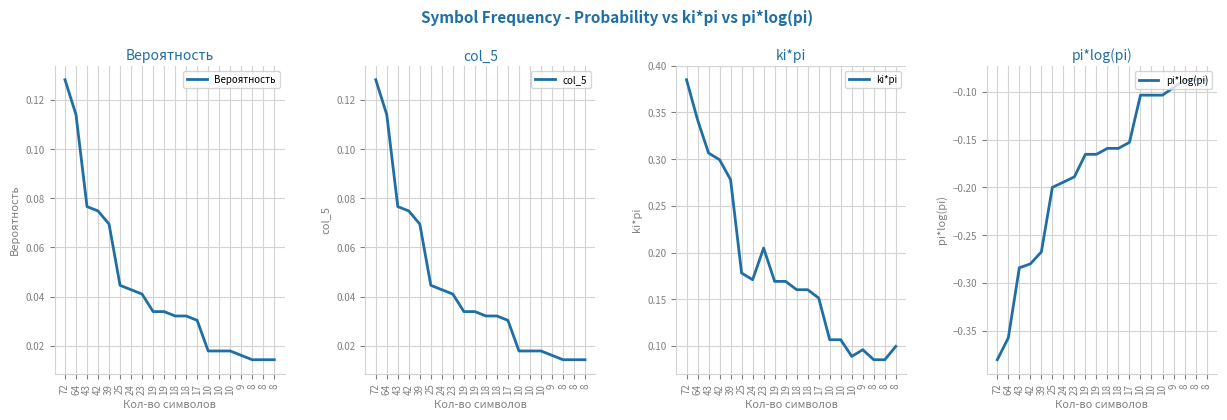

The Вероятность series shows 0.0 at 8. True or false?

False